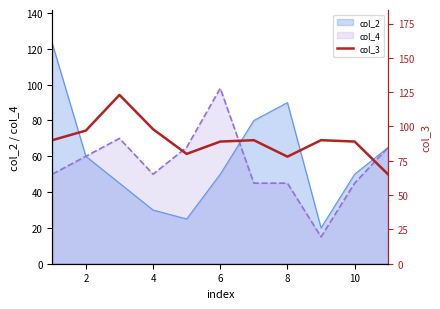

What is the maximum value for col_2?

123